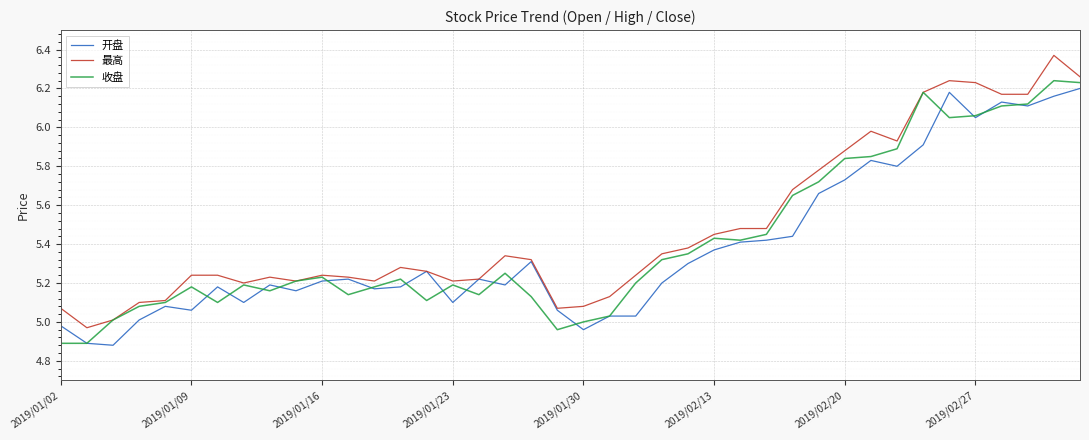

At how many categories does at least one series exceed 5?

39